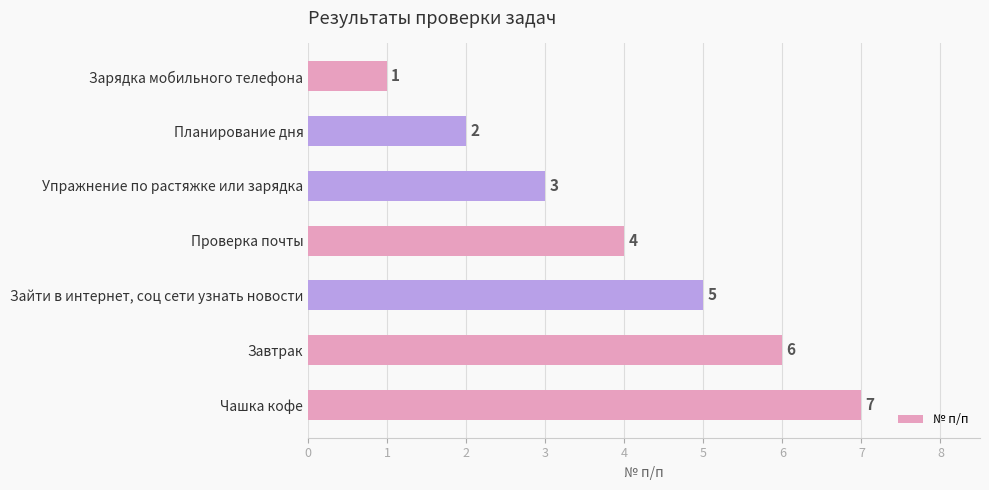

What is the difference between the values at Чашка кофе and Упражнение по растяжке или зарядка?

4